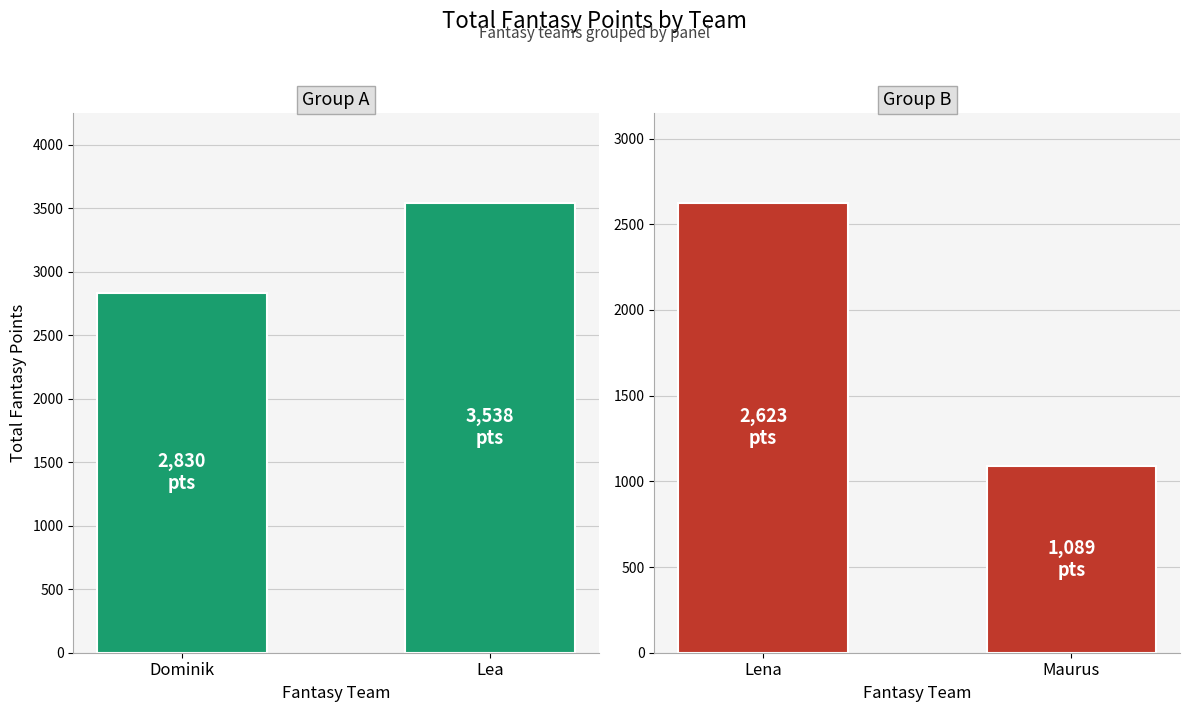

What is the average value of the Group A series?

3184